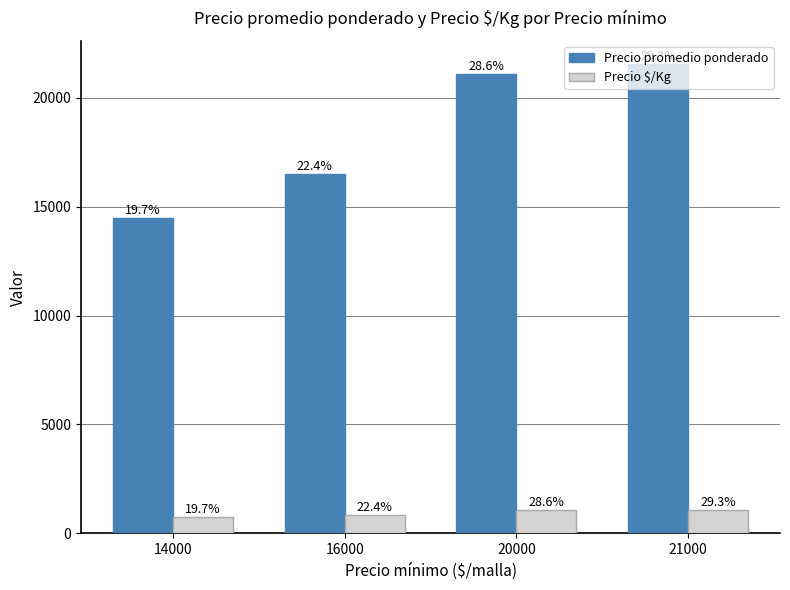

What are all the series names shown in the legend?

Precio promedio ponderado, Precio $/Kg